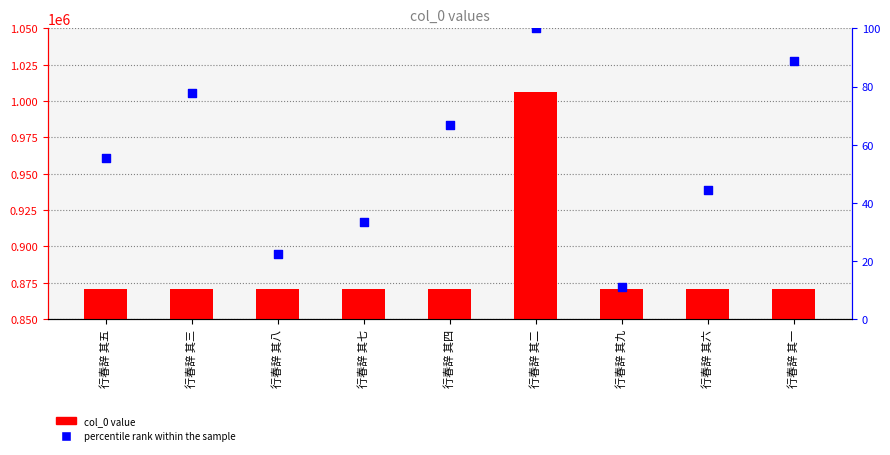

Is the value of col_0 value at 行春辞 其九 greater than the value of percentile rank within the sample at 行春辞 其八?

Yes